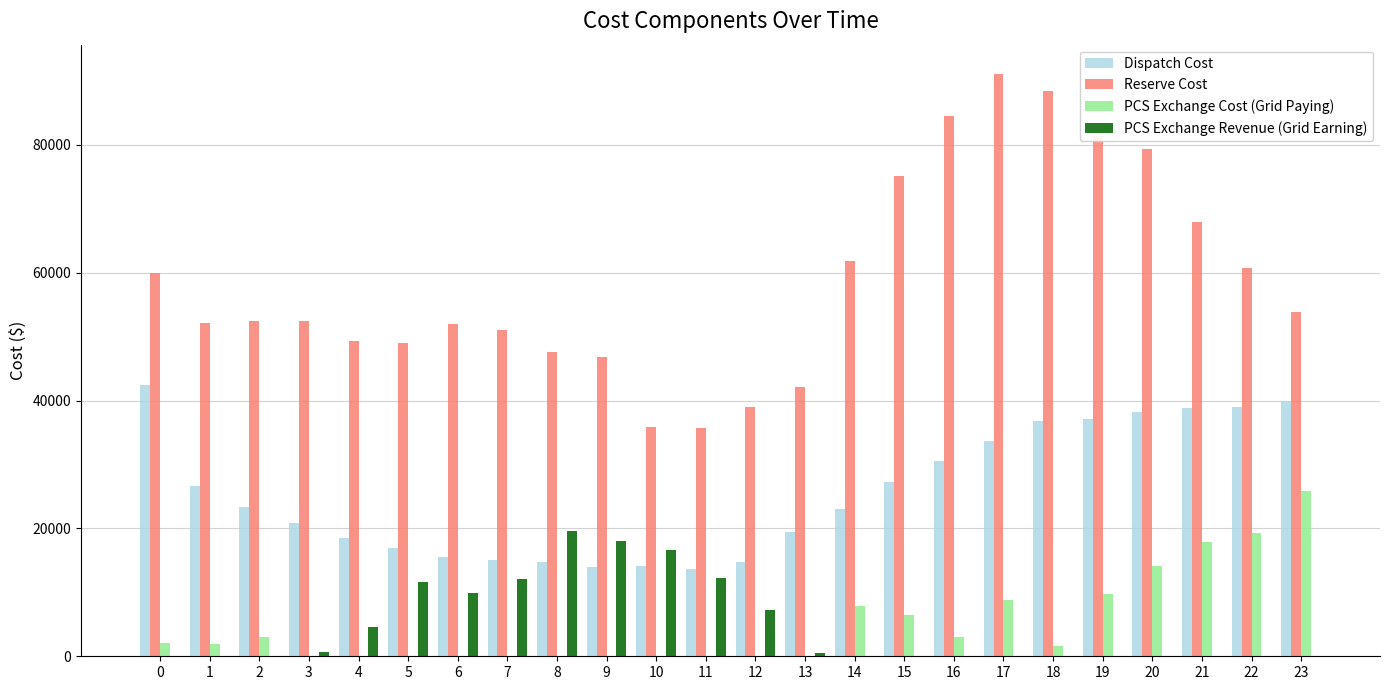

The value of Reserve Cost at 5 is 79989.7. True or false?

False